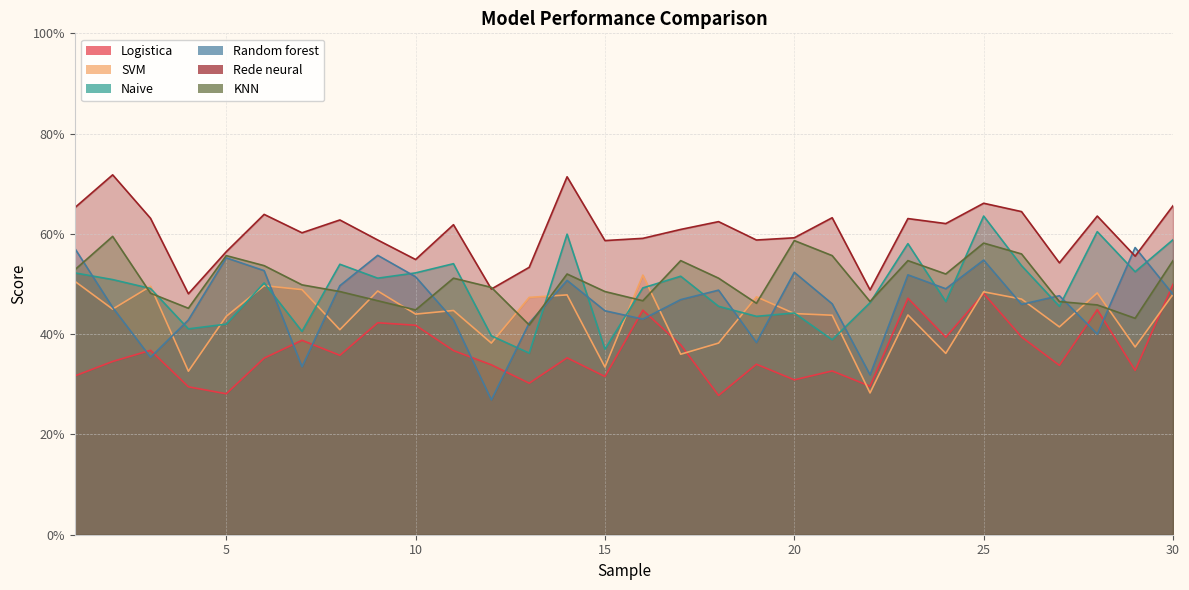

What are all the series names shown in the legend?

Logistica, SVM, Naive, Random forest, Rede neural, KNN